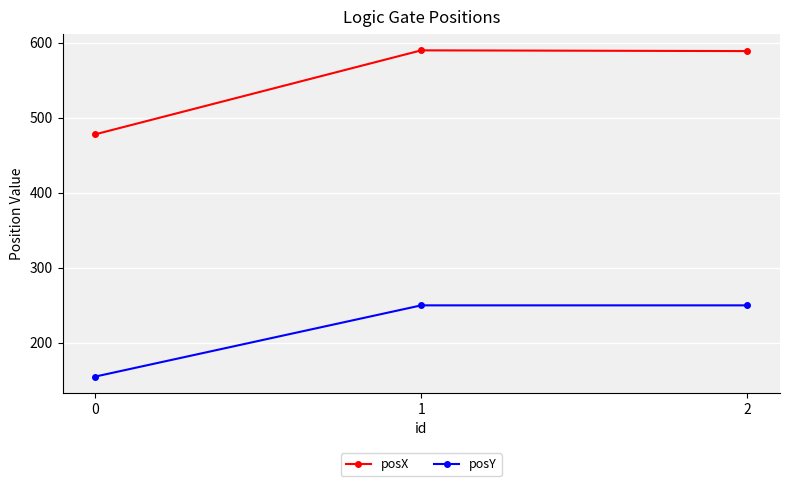

What is the value of the posX point at the 3rd from the left?

589